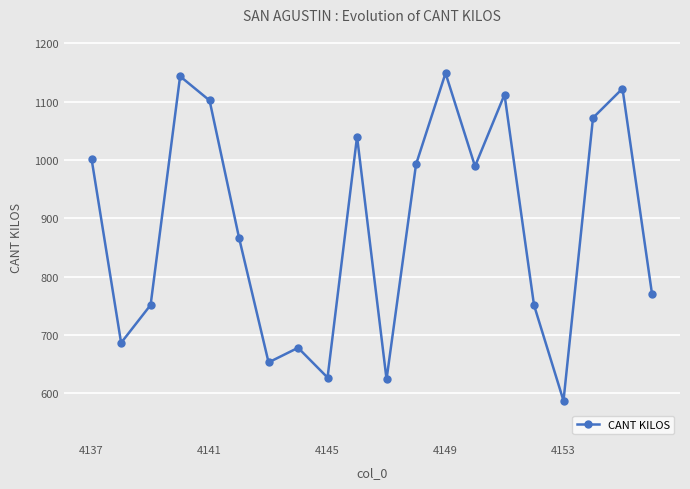

What is the value of the 18th point from the left?

1072.3